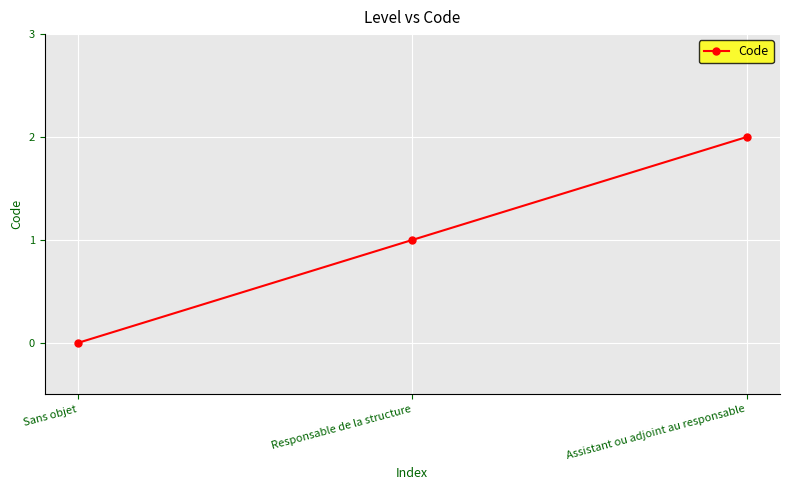

What position from the right is Responsable de la structure?

2